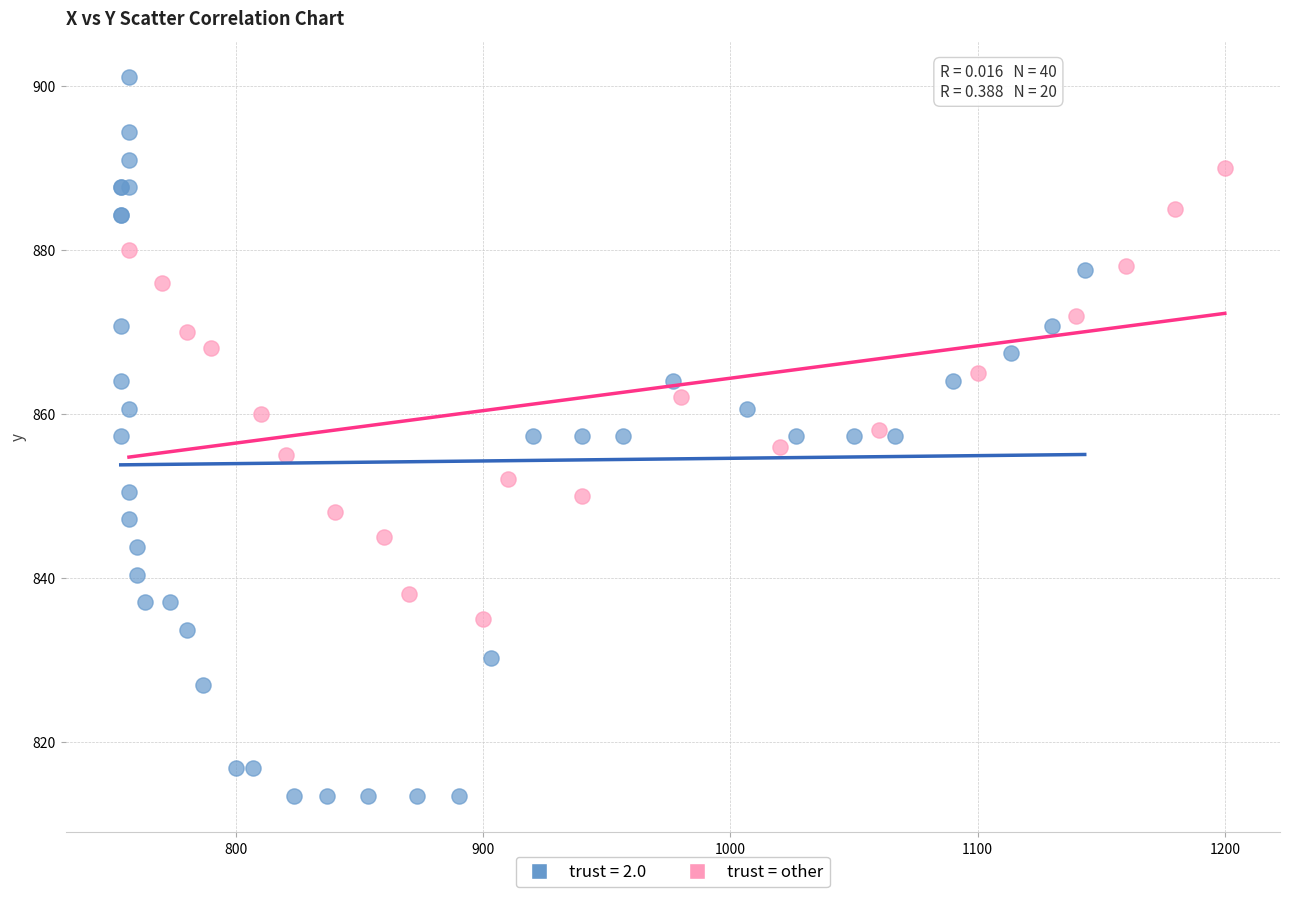

Which series contains the lowest Y value?

trust = 2.0